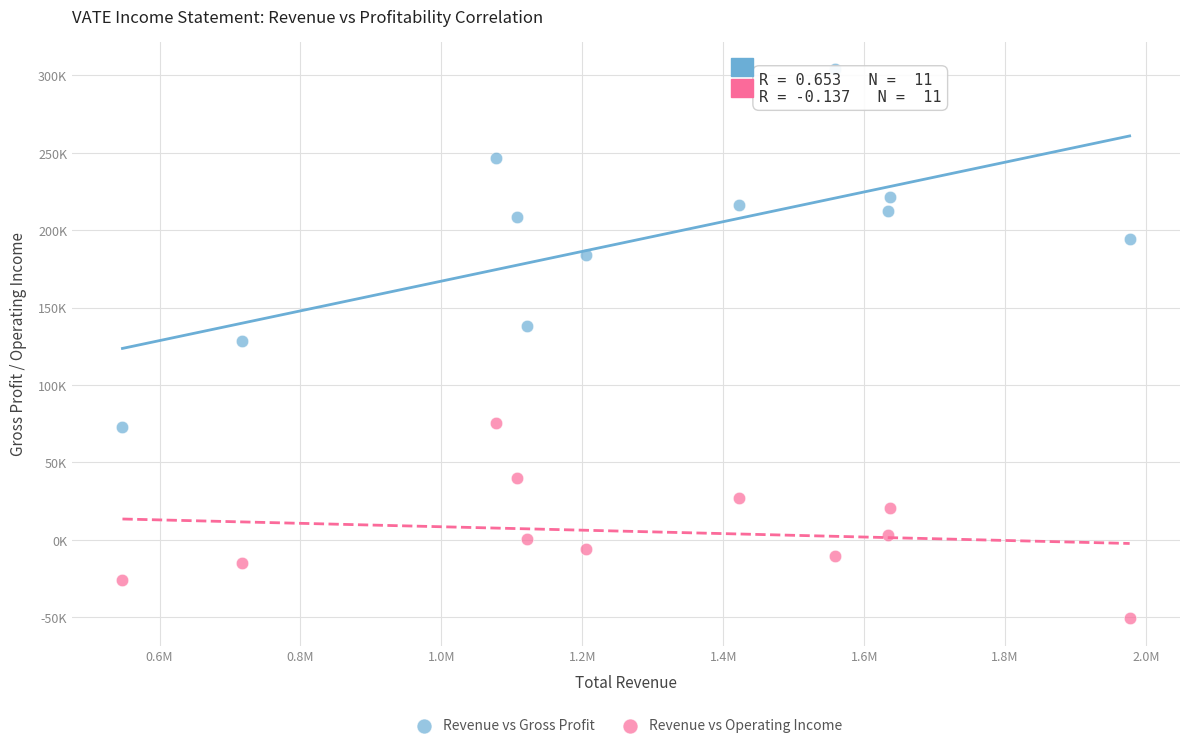

What are all the series names shown in the legend?

Revenue vs Gross Profit, Revenue vs Operating Income